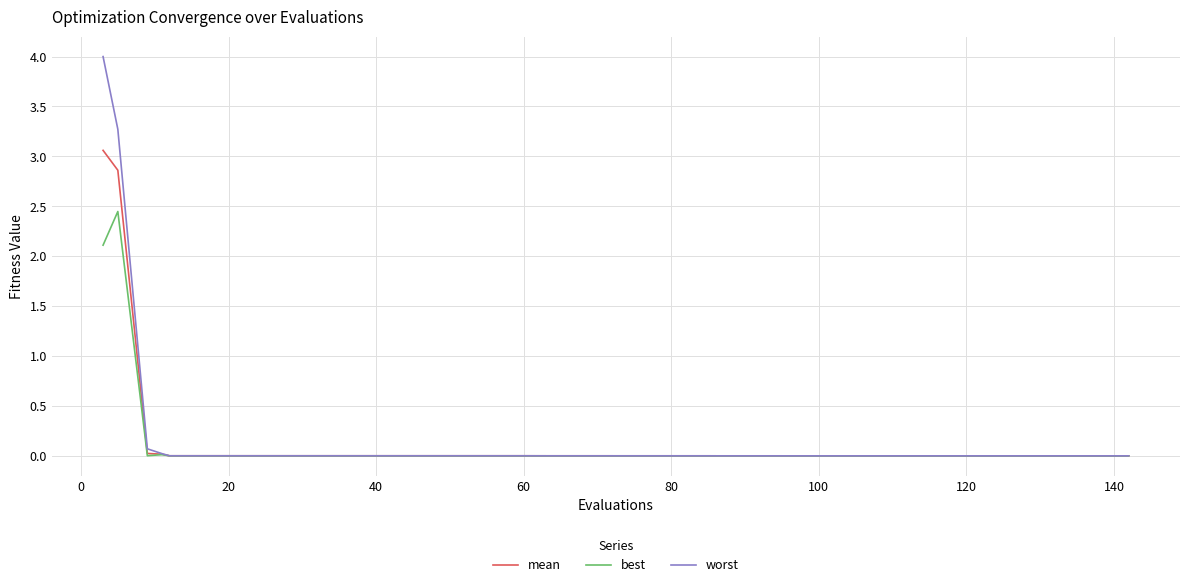

Which series has the widest spread of values?

worst